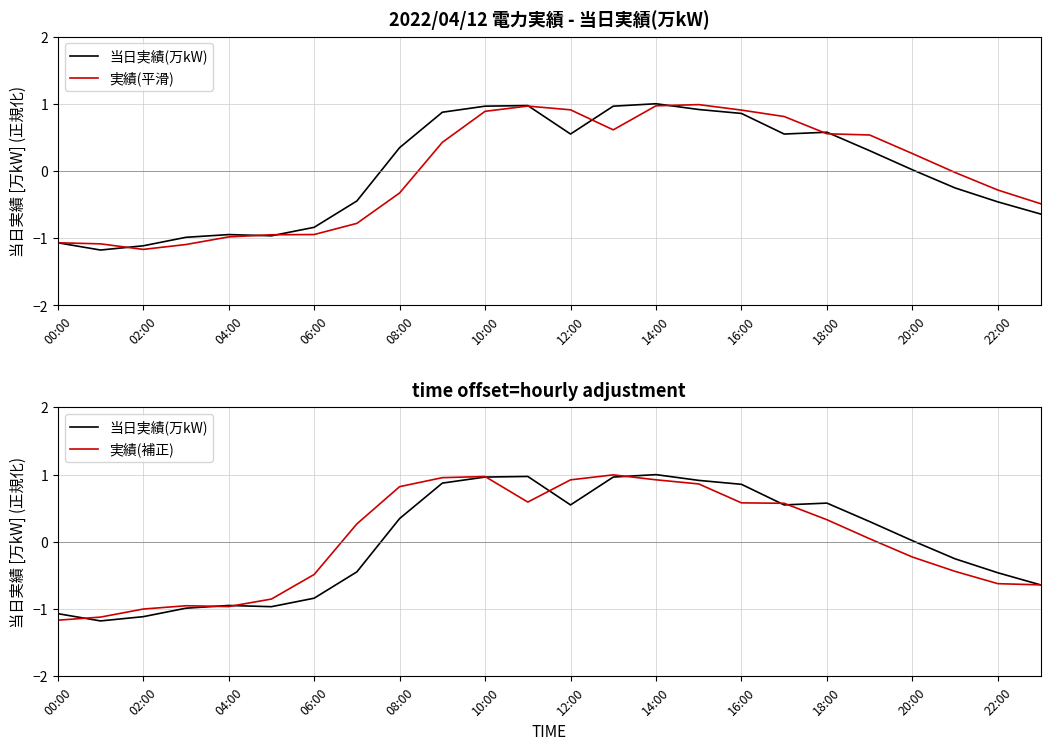

What is the sum of the 当日実績(万kW) values at 19 and 20?

0.3